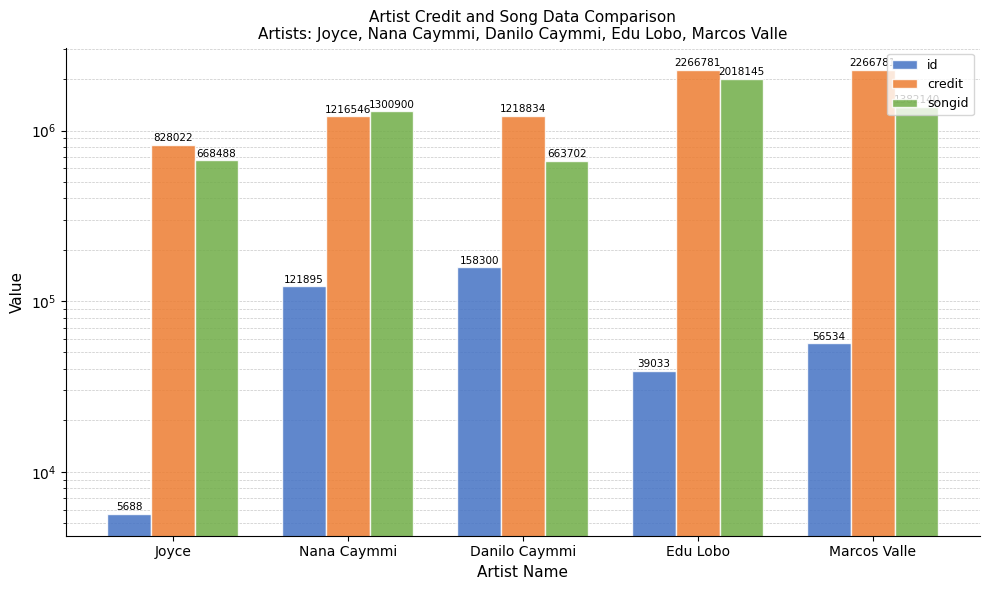

What is the difference between the second highest and minimum values in the id series?

116207